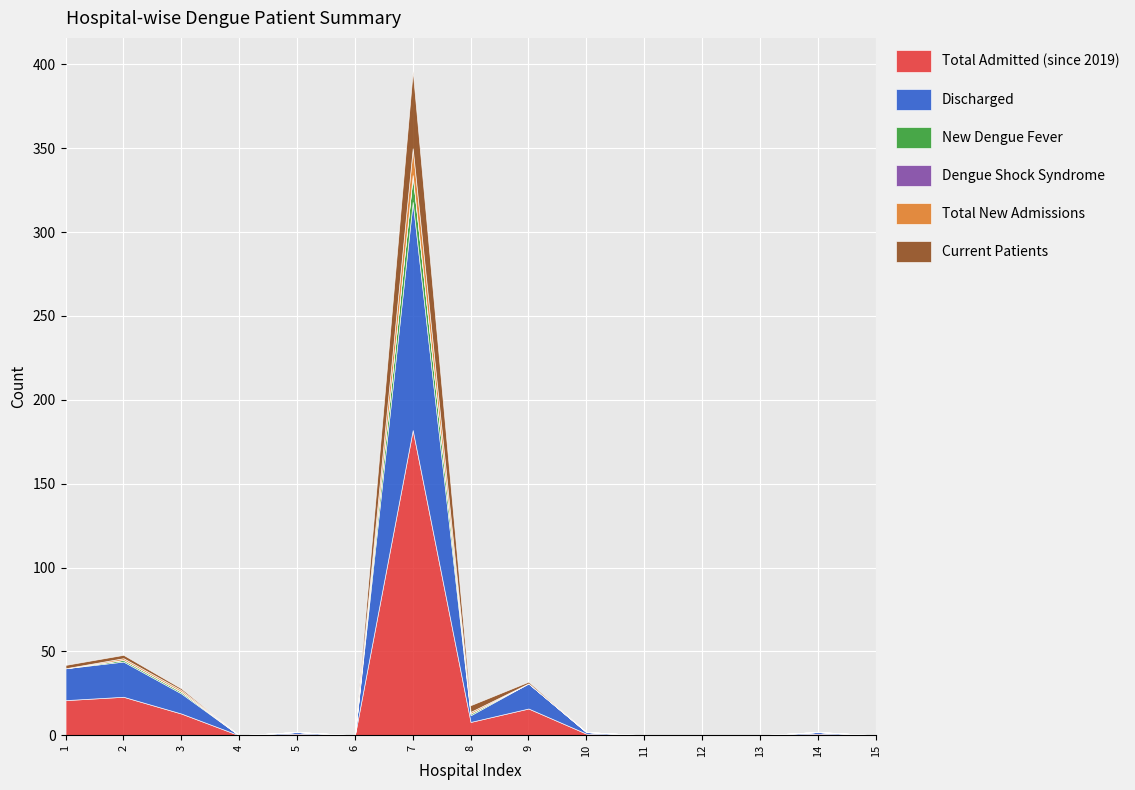

Reading left to right, list all the values displayed in this chart.

Total Admitted (since 2019): 1=21	2=23	3=13	4=0	5=1	6=0	7=182	8=8	9=16	10=1	11=0	12=0	13=0	14=1	15=0
Discharged: 1=19	2=21	3=12	4=0	5=1	6=0	7=136	8=4	9=15	10=1	11=0	12=0	13=0	14=1	15=0
New Dengue Fever: 1=0	2=1	3=1	4=0	5=0	6=0	7=16	8=1	9=0	10=0	11=0	12=0	13=0	14=0	15=0
Dengue Shock Syndrome: 1=0	2=0	3=0	4=0	5=0	6=0	7=0	8=0	9=0	10=0	11=0	12=0	13=0	14=0	15=0
Total New Admissions: 1=0	2=1	3=1	4=0	5=0	6=0	7=16	8=1	9=0	10=0	11=0	12=0	13=0	14=0	15=0
Current Patients: 1=2	2=2	3=1	4=0	5=0	6=0	7=46	8=4	9=1	10=0	11=0	12=0	13=0	14=0	15=0